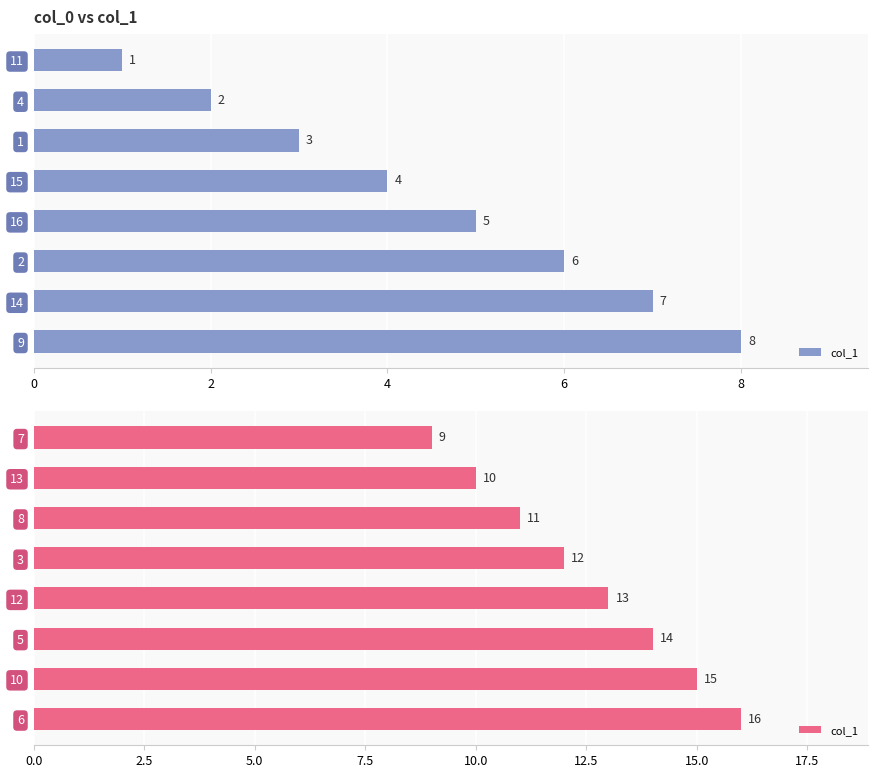

What is the maximum value shown in the chart?

16